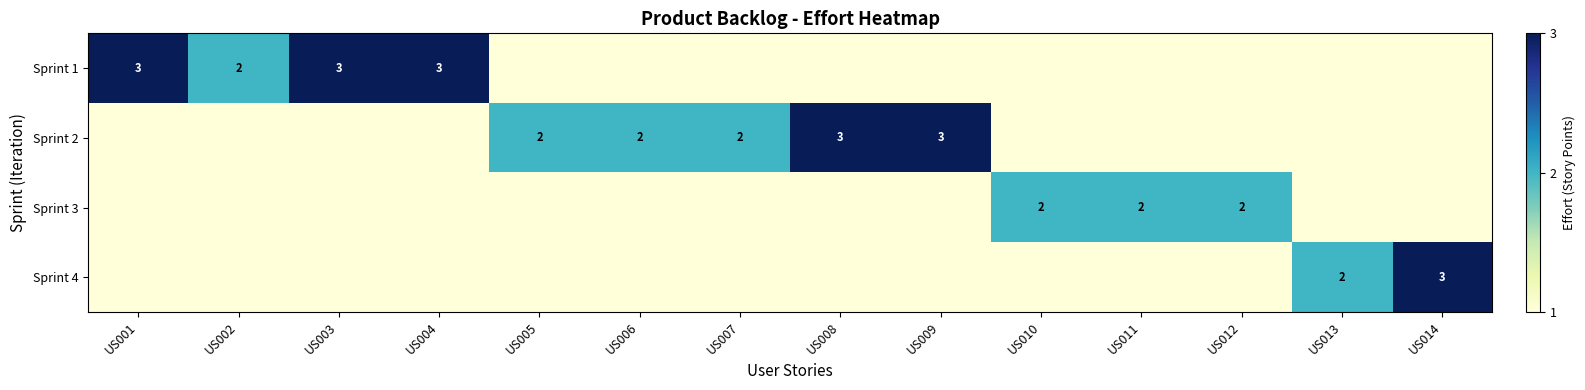

Is it true that Sprint 1 equals 3 at US004?

True